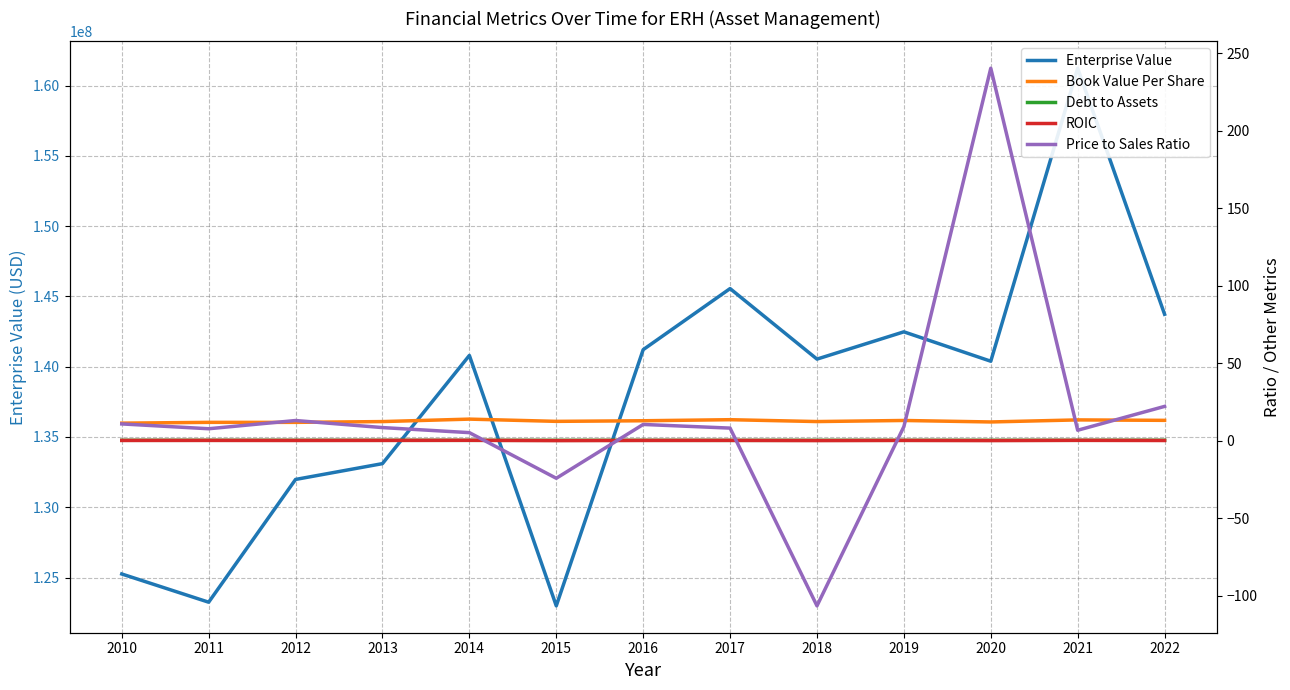

In Book Value Per Share, how many points are higher than both neighbors (excluding endpoints)?

5